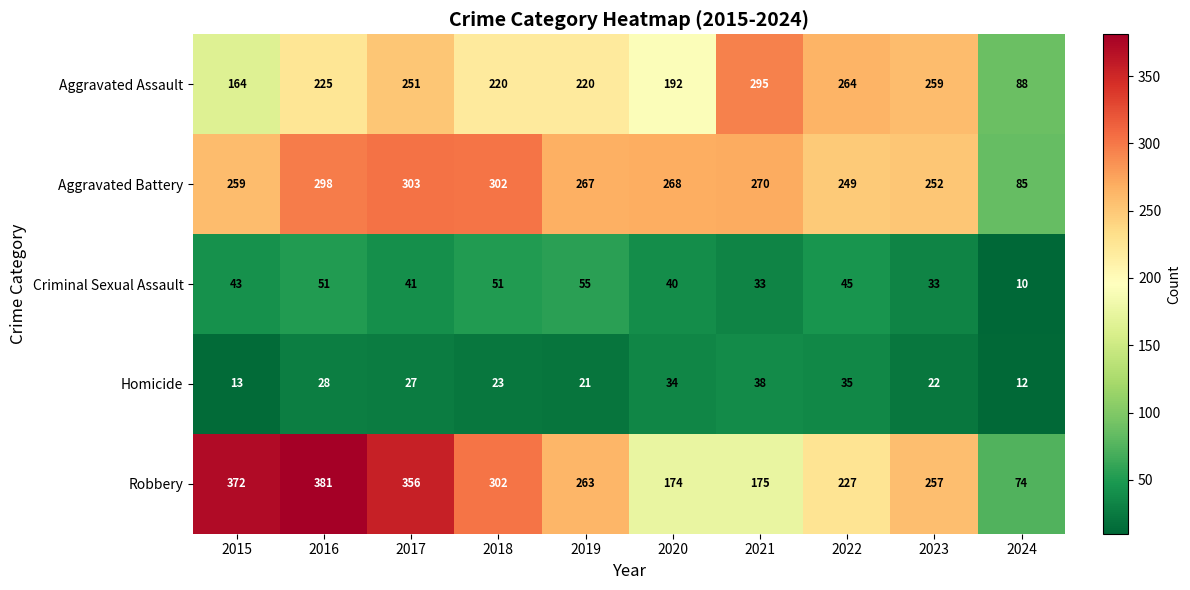

What is the difference between the maximum and minimum values in the Aggravated Assault series?

207